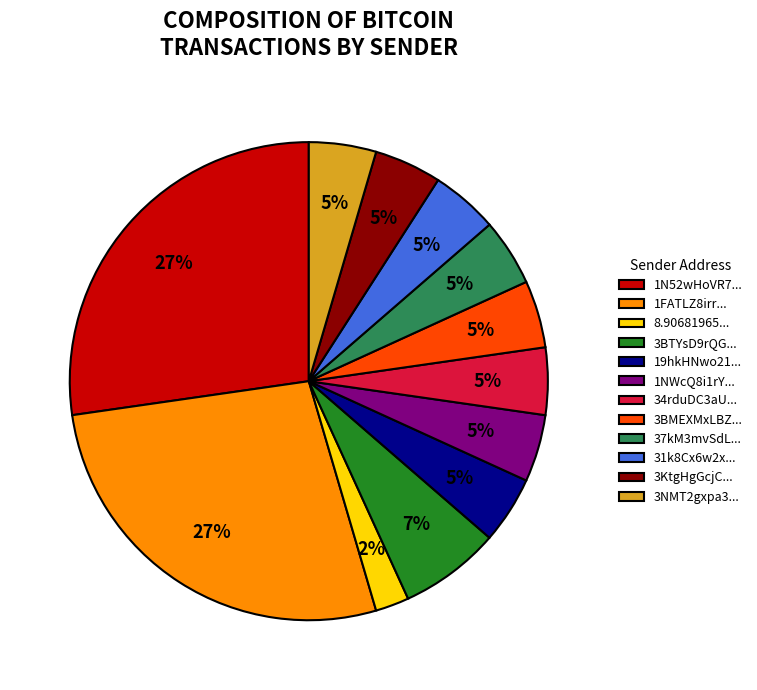

To the nearest percent, what is the average slice percentage?

8%